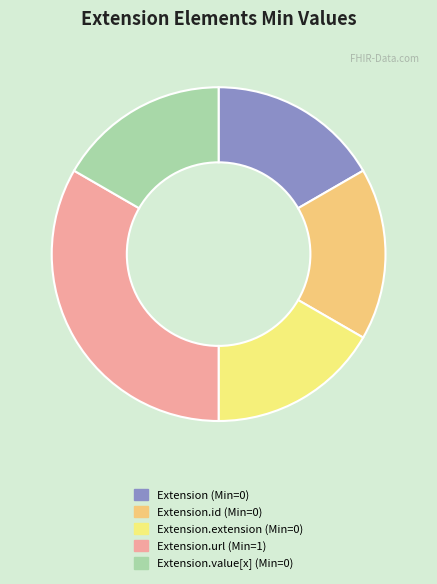

How many slices are in this pie chart?

5